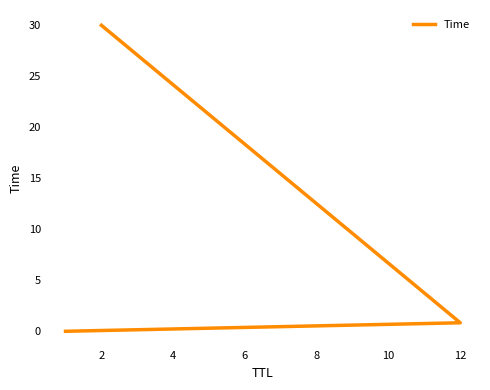

Does the chart have visible grid lines?

No